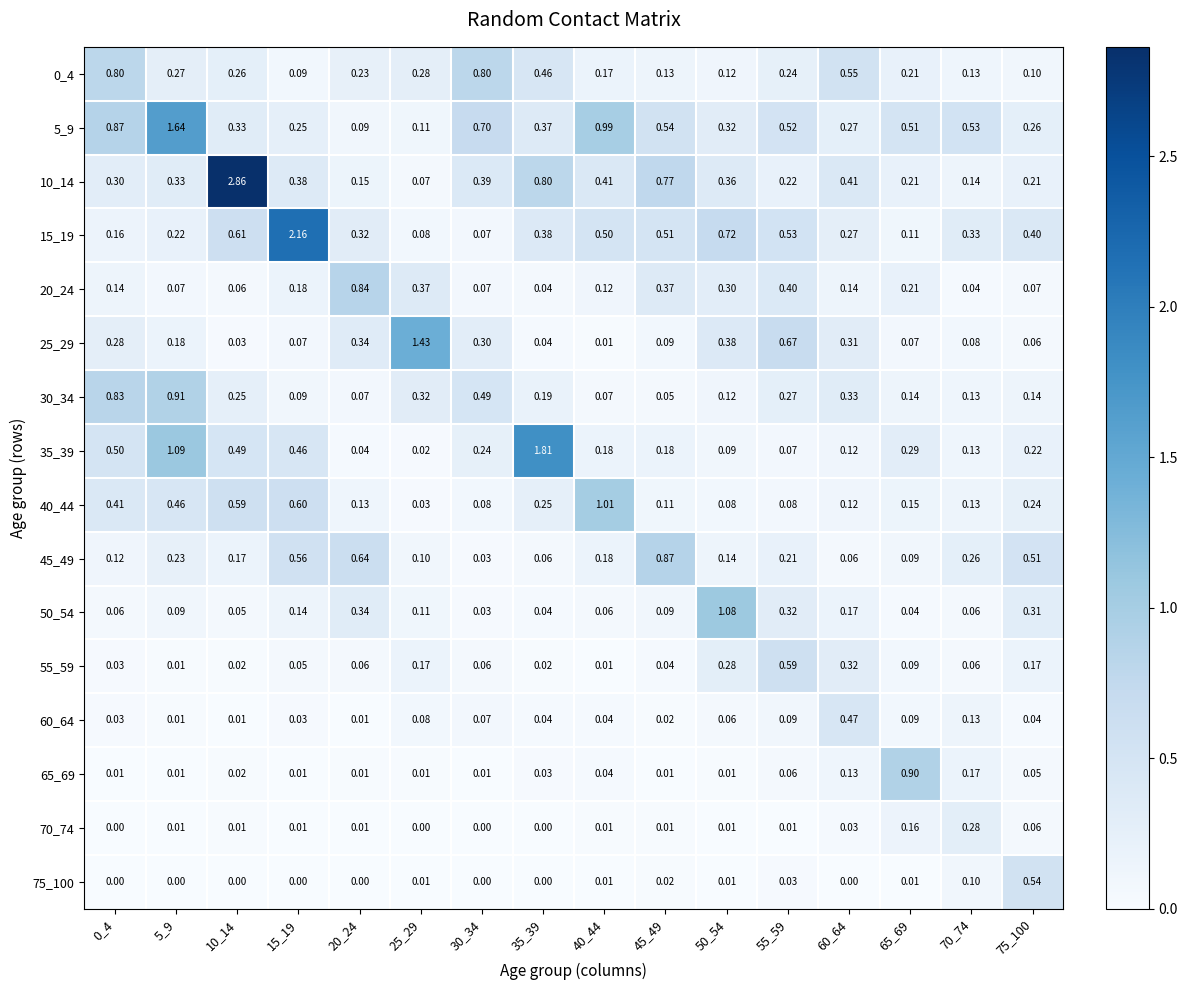

Is the value of 15_19 at 5_9 greater than the value of 60_64 at 30_34?

Yes